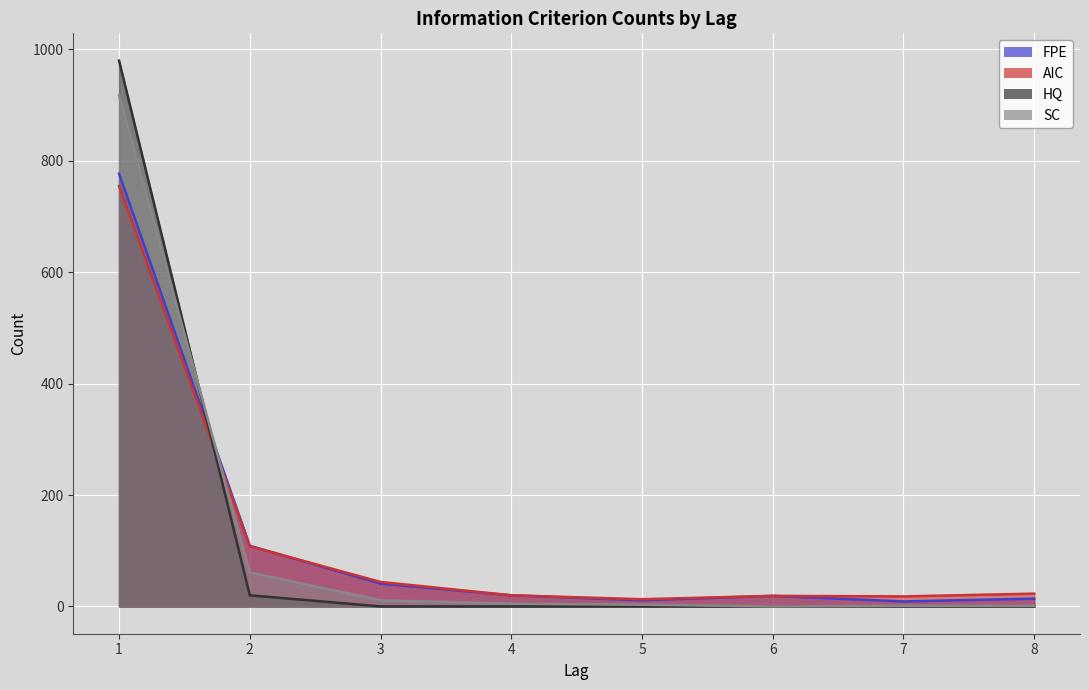

Which series changed the most between 2 and 4?

FPE